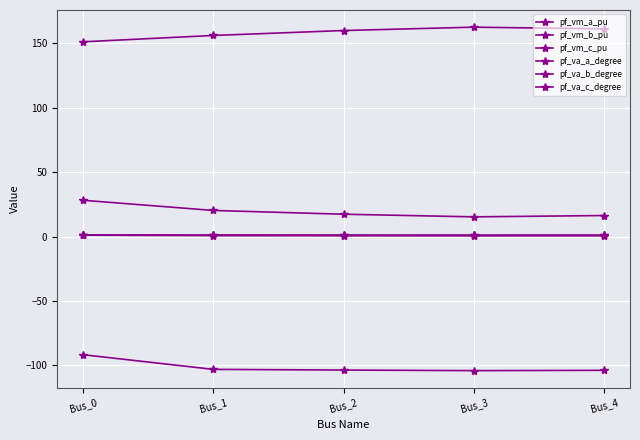

Does the chart have visible grid lines?

Yes